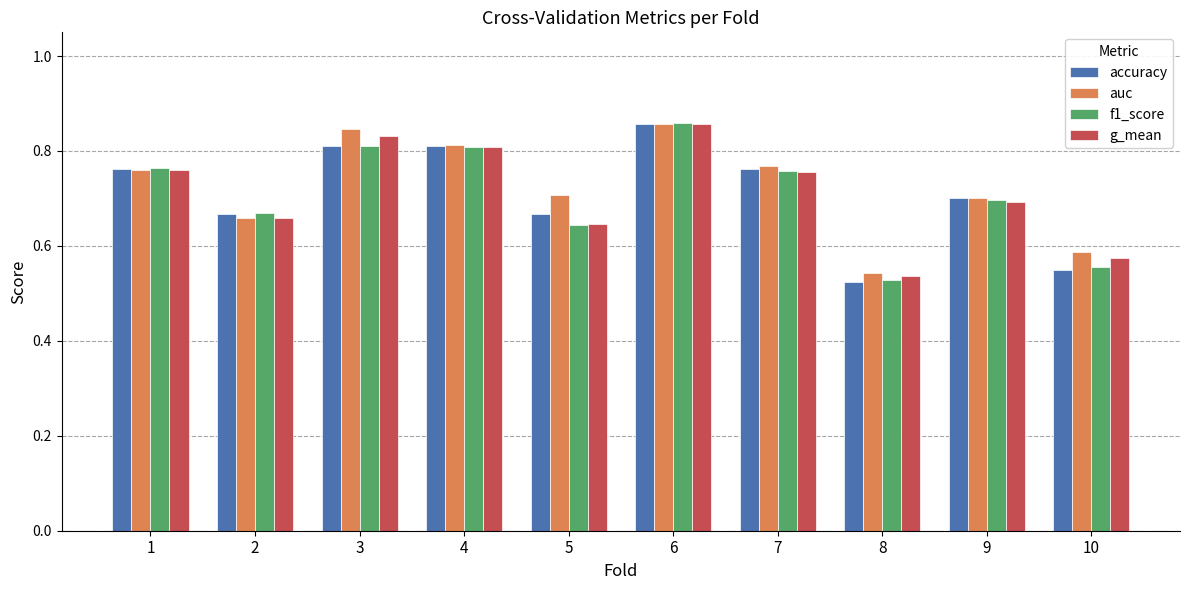

The value of g_mean at 3 is 0.3. True or false?

False